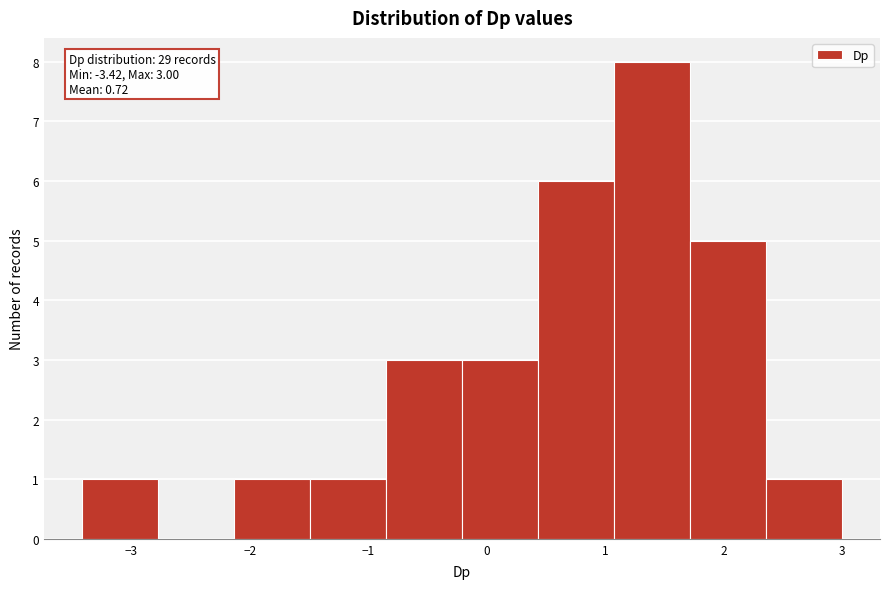

Which range on the x-axis has the tallest bar?

1.1 to 1.7